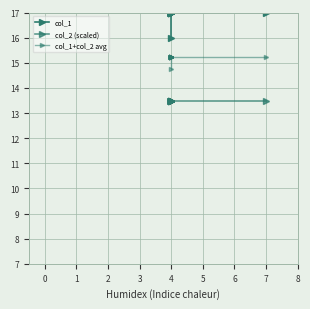

Which series has the widest spread of values?

col_1